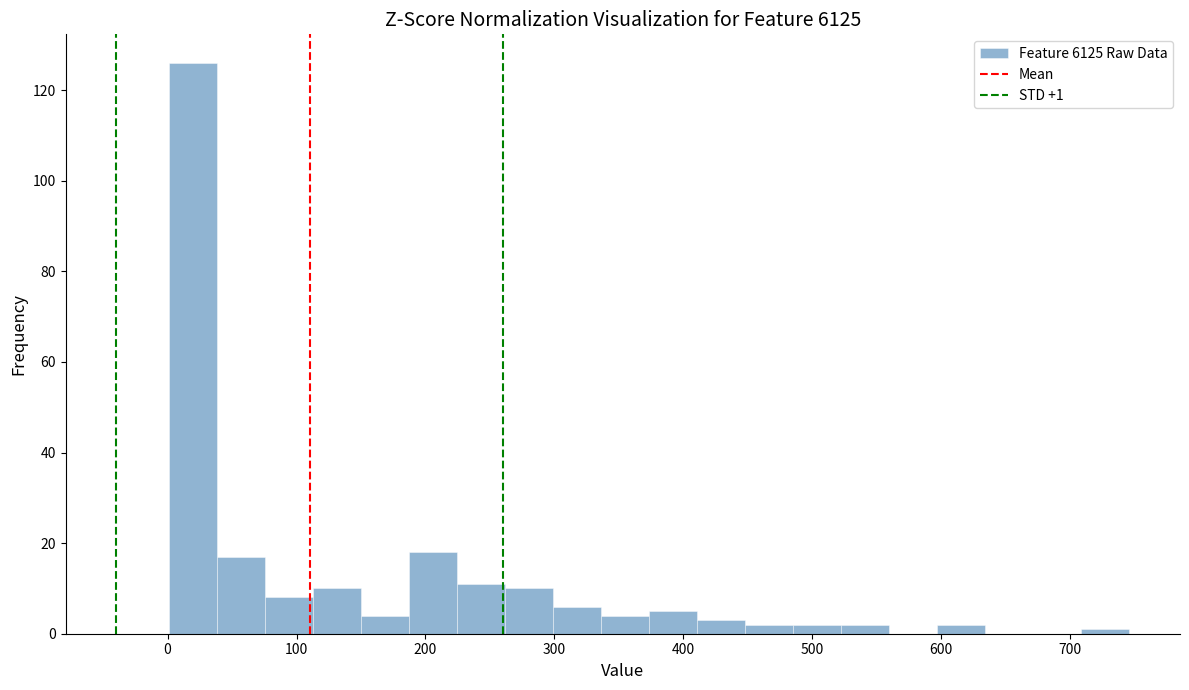

Around what value on the x-axis is the tallest bar? Give the approximate position of its centre, as read against the axis.

20